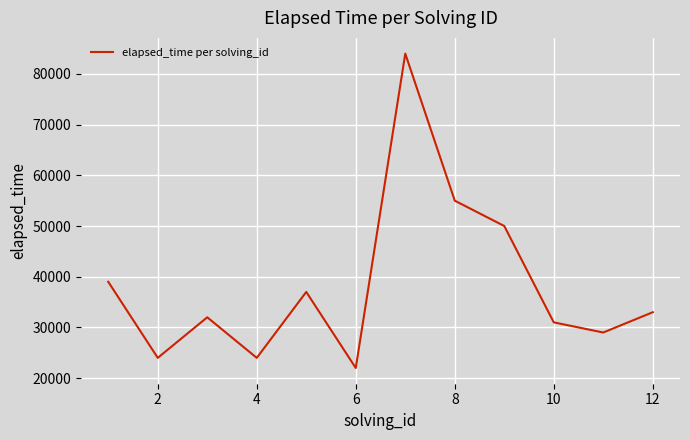

What is the minimum value shown in the chart?

22000